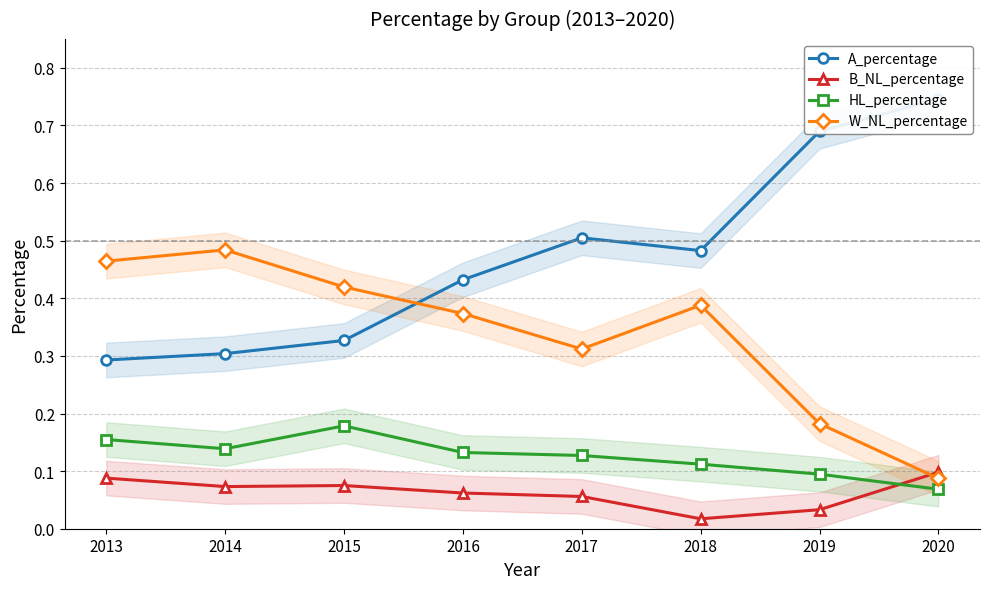

Reading right to left, extract all data points from this chart.

A_percentage: 2020=0.7	2019=0.7	2018=0.5	2017=0.5	2016=0.4	2015=0.3	2014=0.3	2013=0.3
B_NL_percentage: 2020=0.1	2019=0.0	2018=0.0	2017=0.1	2016=0.1	2015=0.1	2014=0.1	2013=0.1
HL_percentage: 2020=0.1	2019=0.1	2018=0.1	2017=0.1	2016=0.1	2015=0.2	2014=0.1	2013=0.2
W_NL_percentage: 2020=0.1	2019=0.2	2018=0.4	2017=0.3	2016=0.4	2015=0.4	2014=0.5	2013=0.5